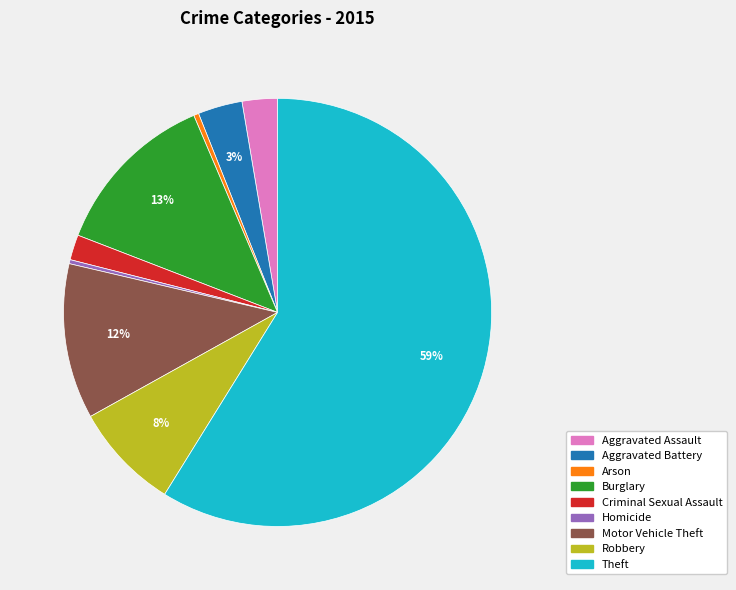

Which has a higher value, Robbery or Homicide?

Robbery